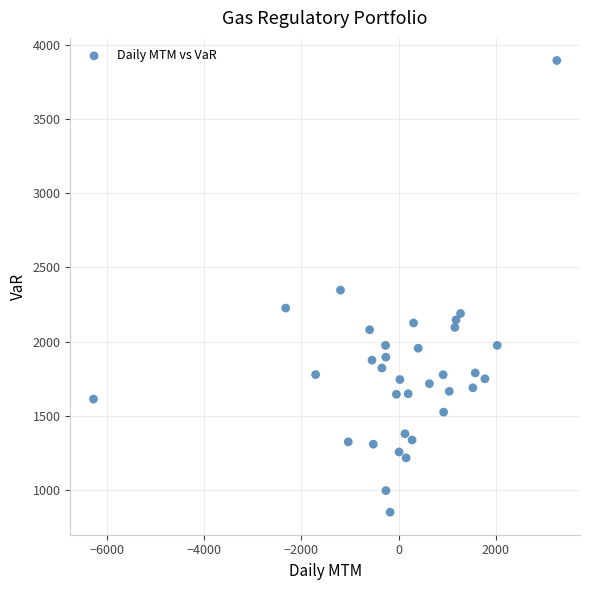

What is the range of X values (max minus min)?

9540.3